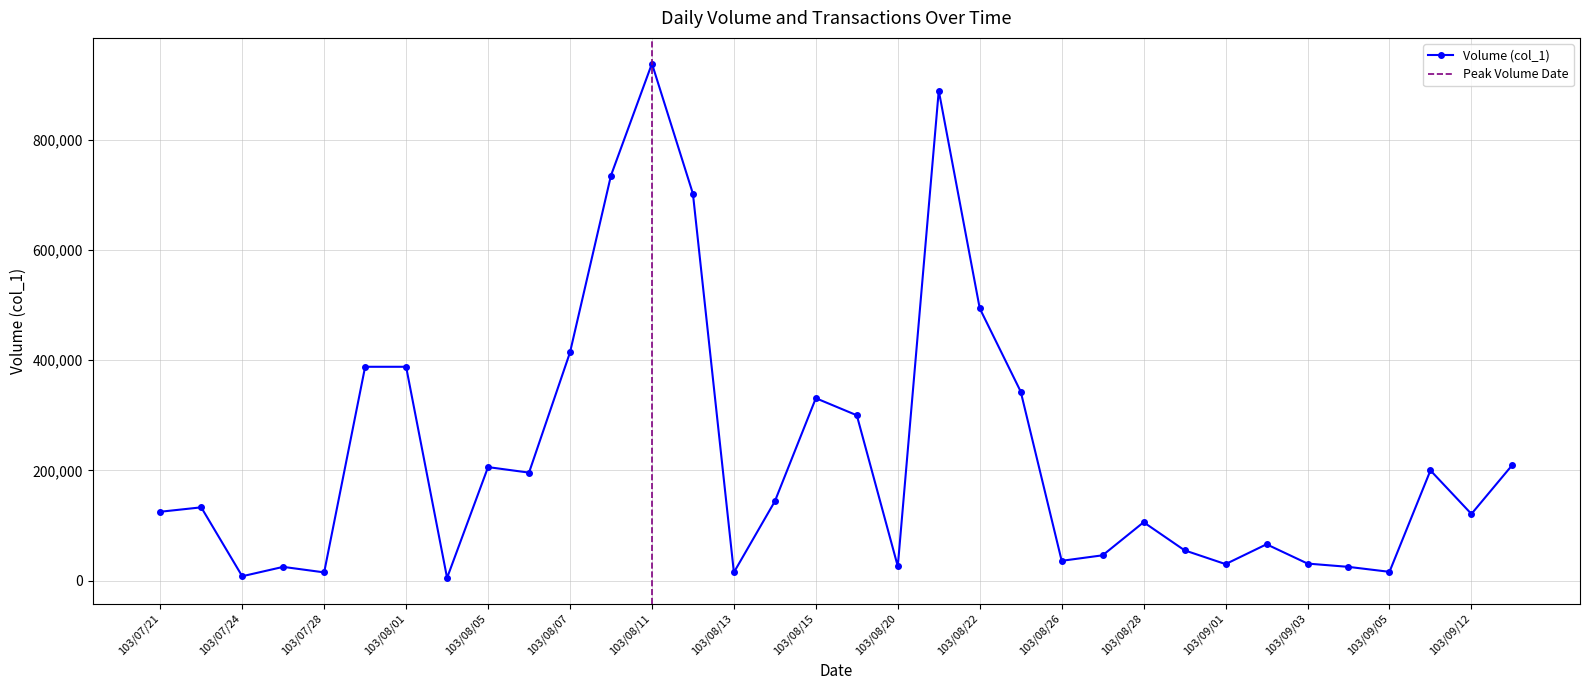

At which category does the data reach its first local peak?

103/07/22